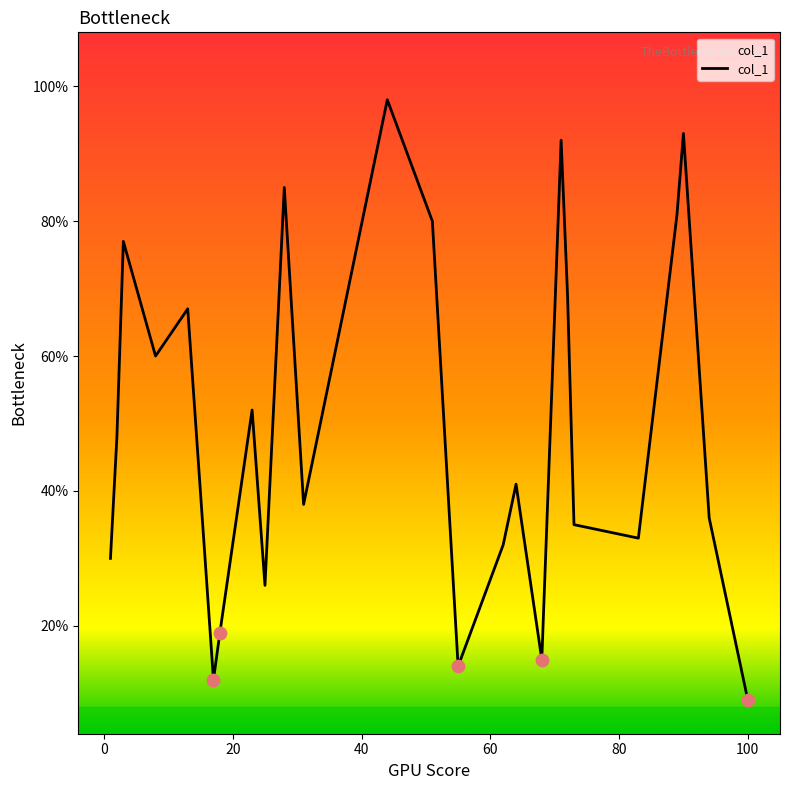

What is the minimum value shown in the chart?

9